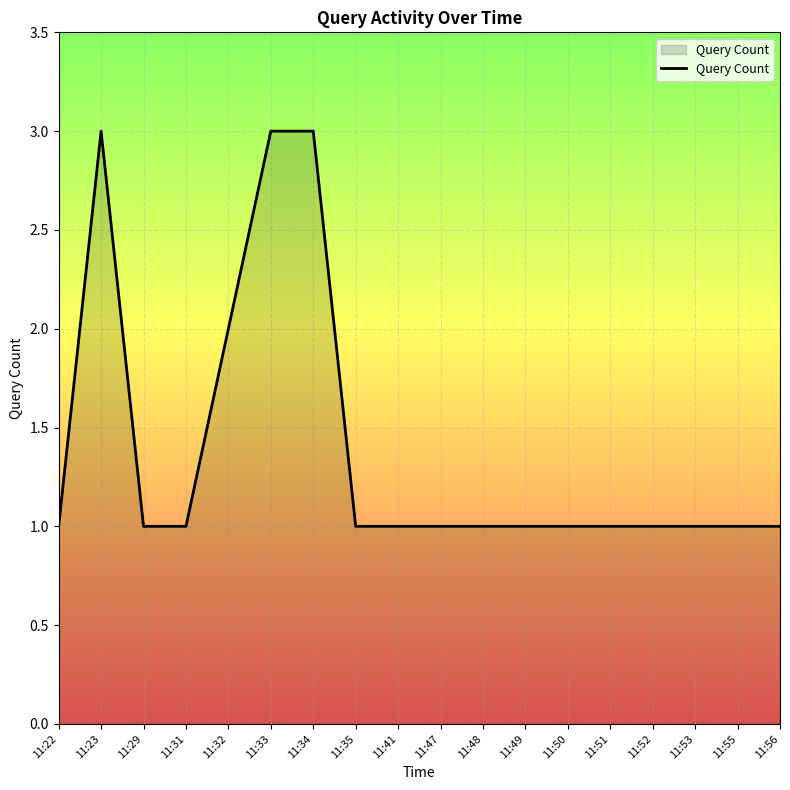

Is it true that the value at 11:55 is 1?

True